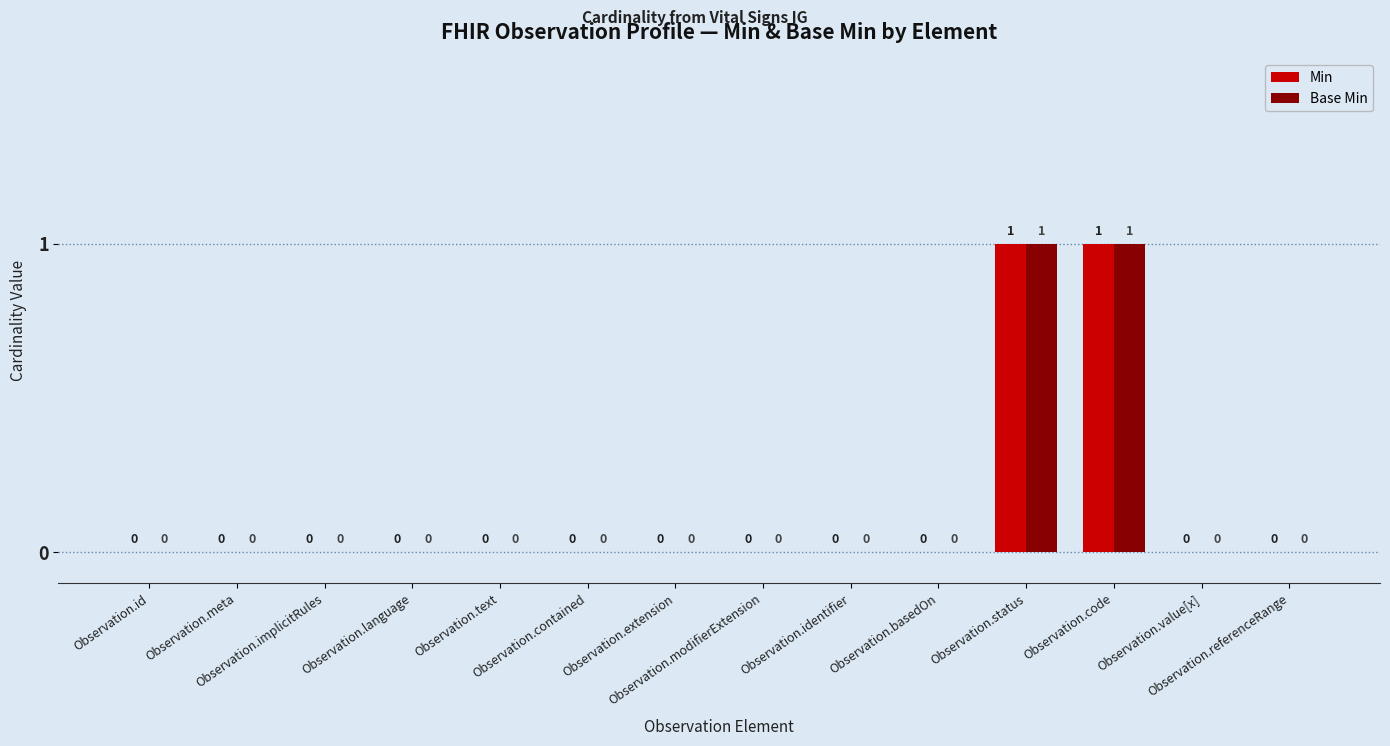

The Min series shows 0 at Observation.basedOn. True or false?

True